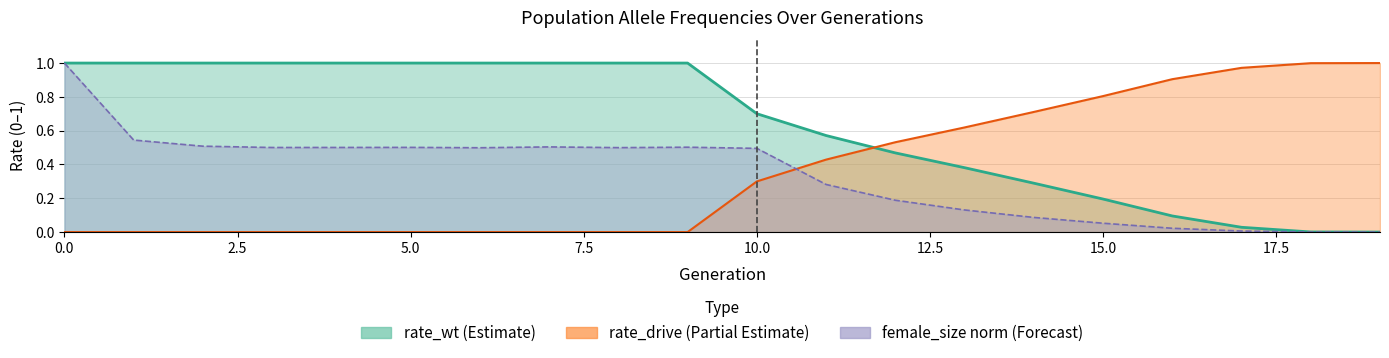

What is the label of the 7th point from the right?

13